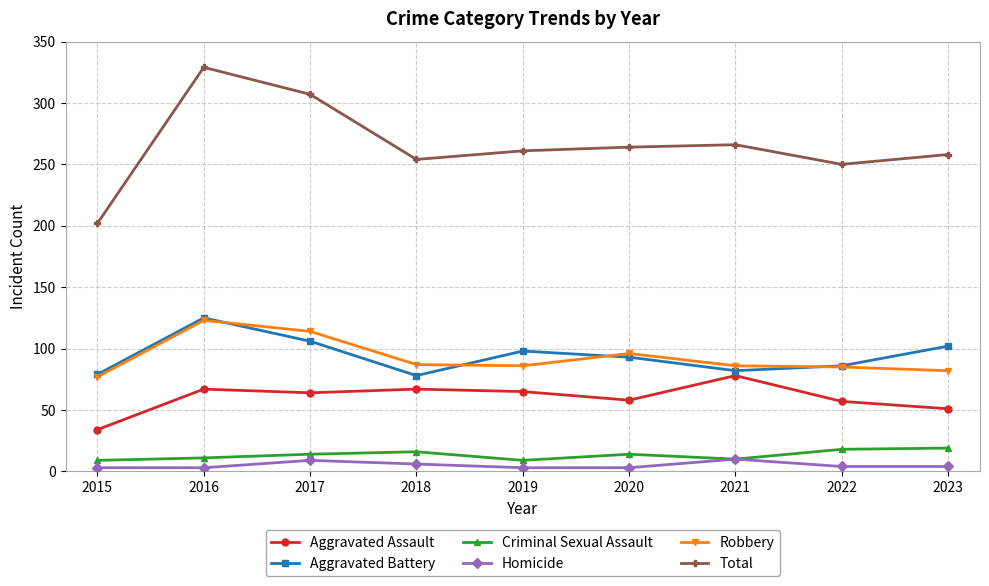

At which category does Total reach its first local peak?

2016